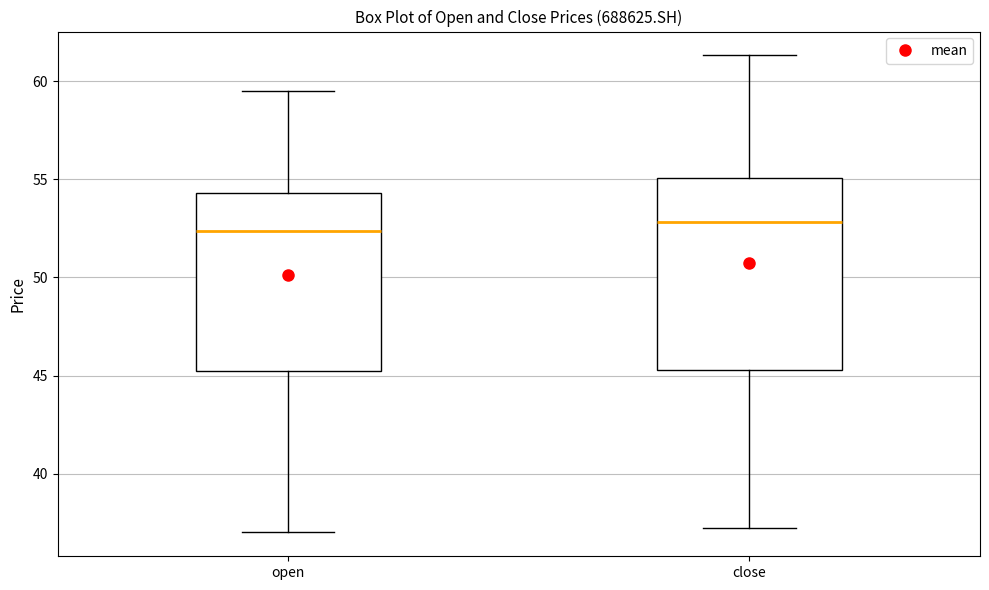

Reading left to right, transcribe this box plot: for each box, give where its median line is, the range the box spans, and where its two whiskers end, as read against the y-axis. The values are not printed on the chart, so give them approximately, as read against the axis.

open: median 52.5, box 45.0 to 54.5, whiskers 37.0 to 59.5
close: median 53.0, box 45.5 to 55.0, whiskers 37.0 to 61.5